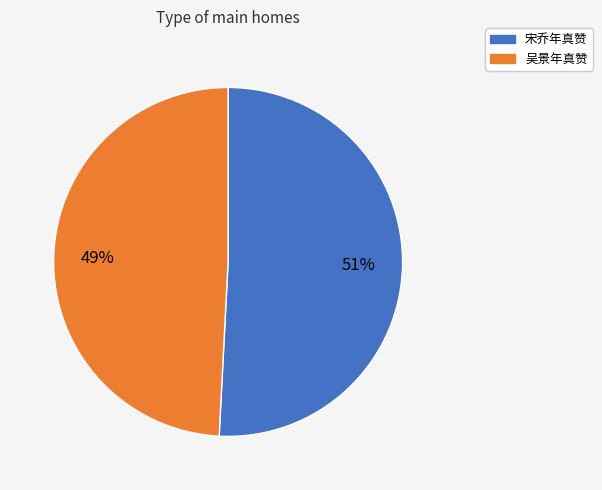

What percentage is the 宋乔年真赞 slice, to the nearest percent?

51%